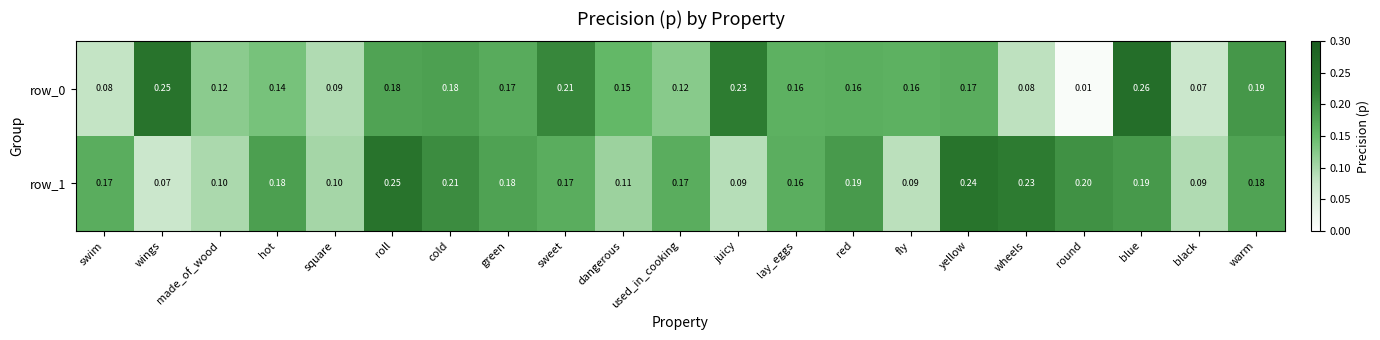

At which label is row_1 closest to 0?

wings